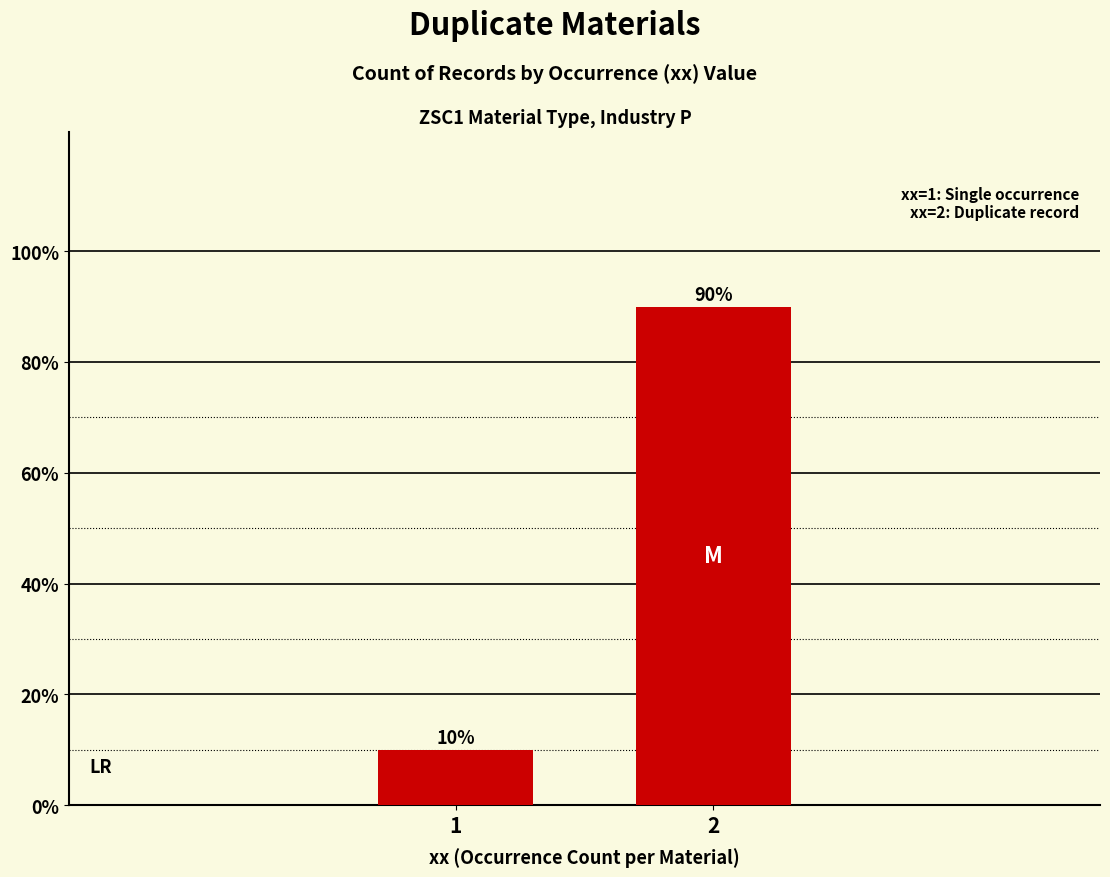

What is the ratio of the value at 1 to the value at 2?

0.1